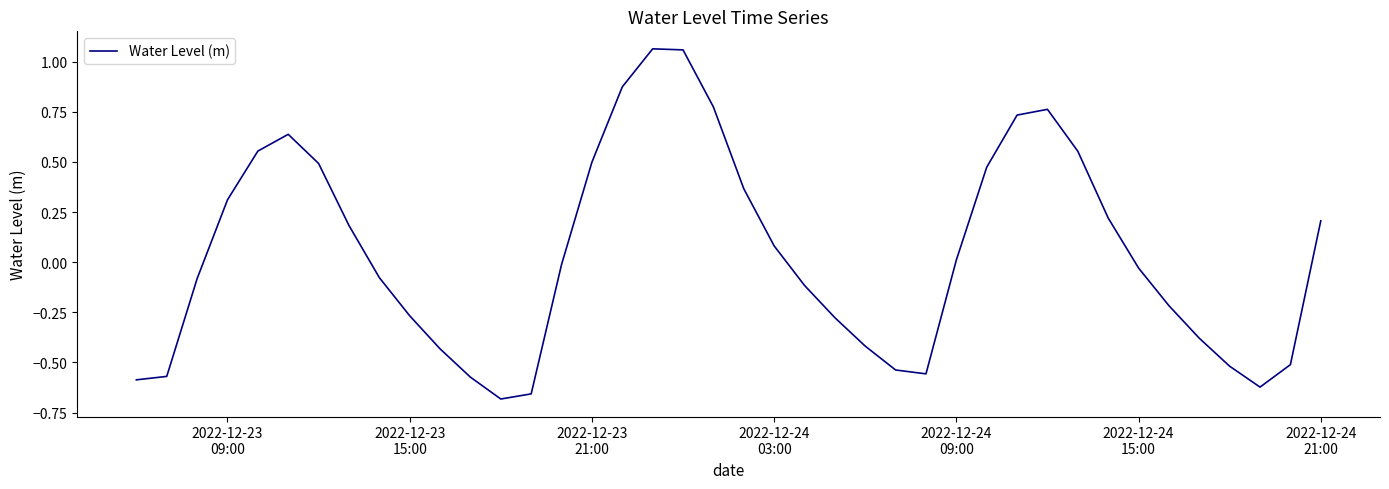

What is the difference between the maximum and minimum values?

1.7